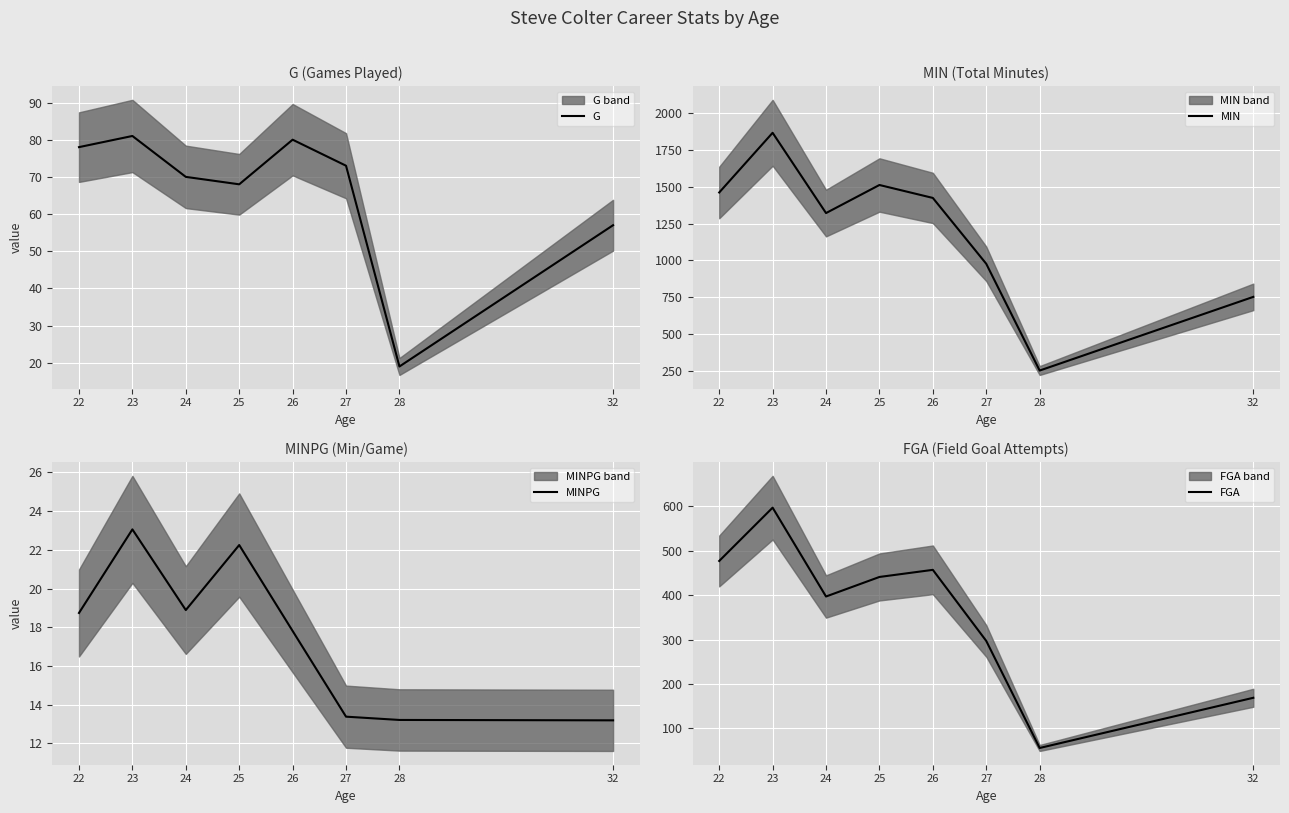

What is the sum of the FGA values at 32 and 25?

610